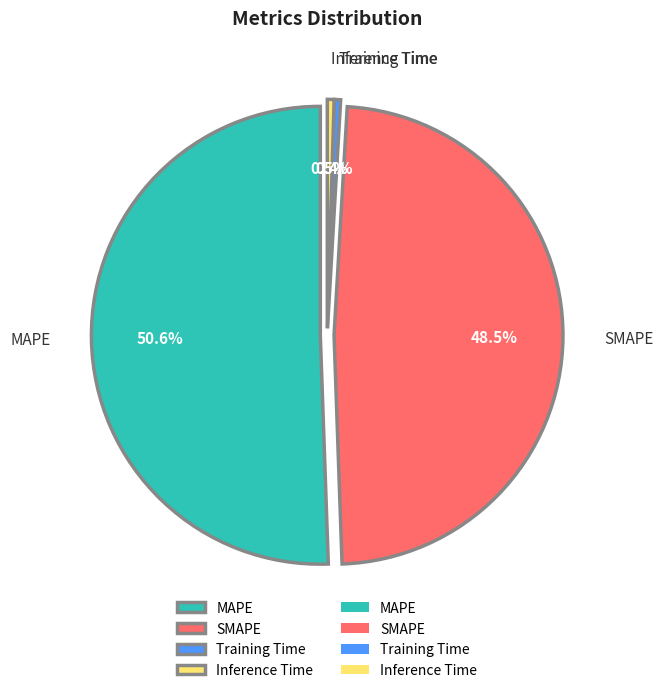

Is there a majority slice in this chart?

Yes